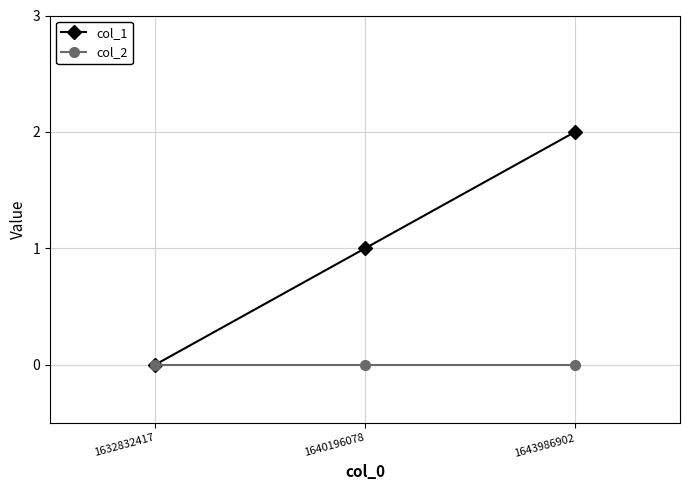

How many categories are shown in the chart?

3